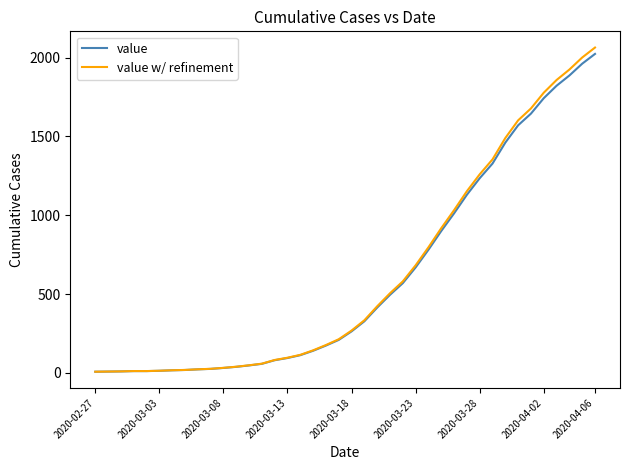

What is the average value of the value series?

609.0